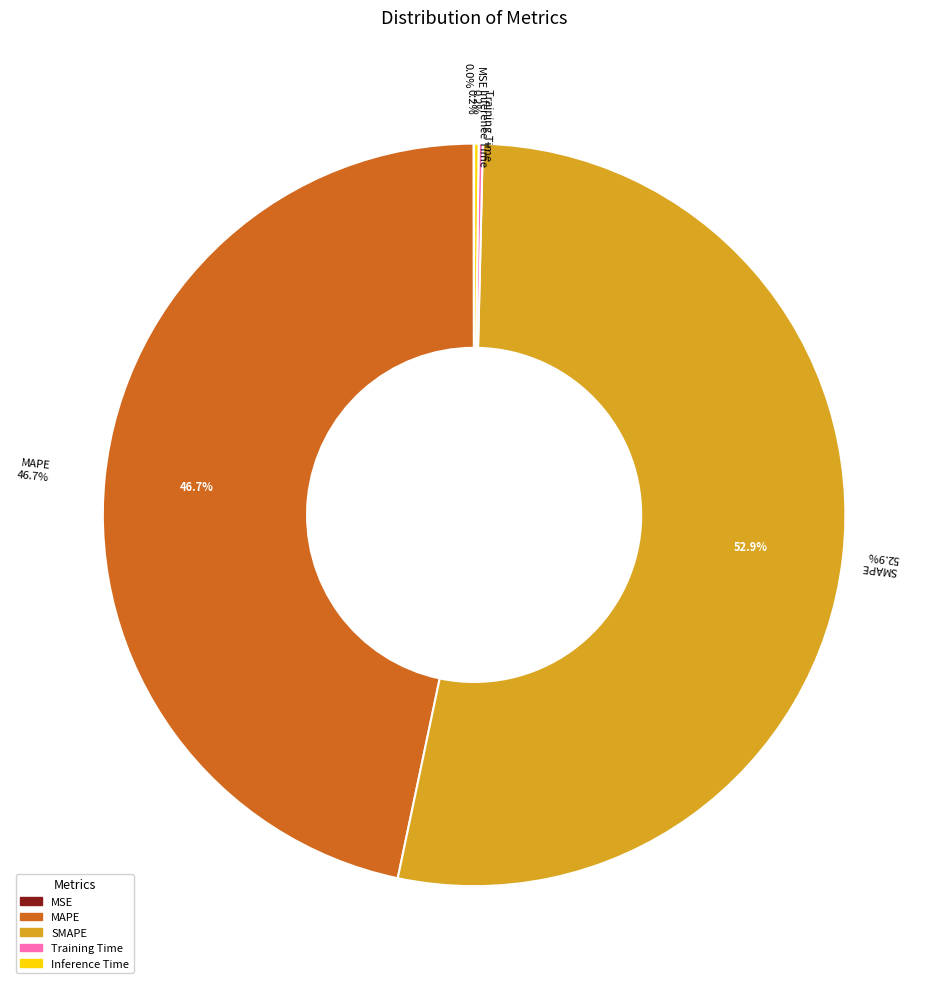

To the nearest percent, what is the combined percentage of MAPE and Inference Time?

47%